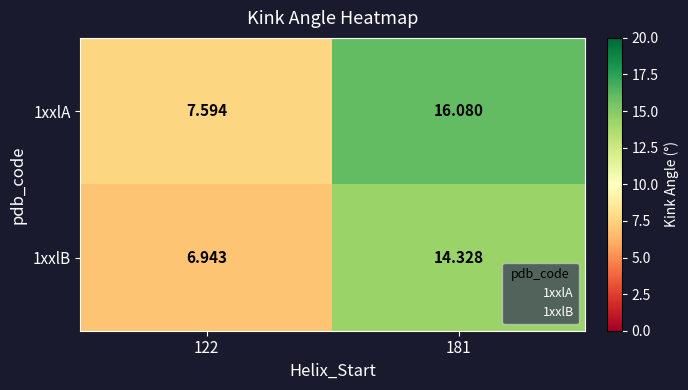

What is the spread (max minus min) of values at 122?

0.7